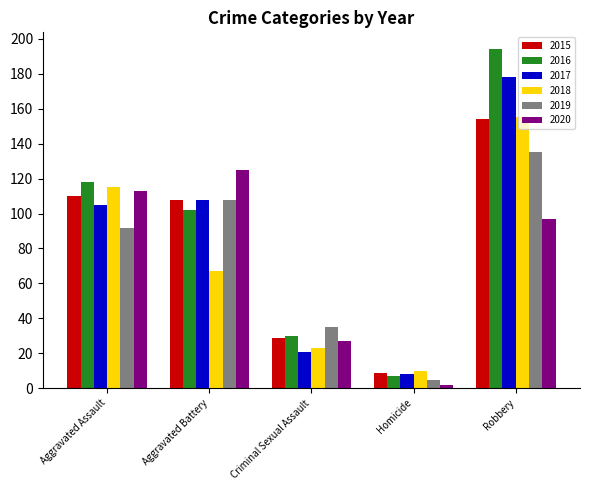

What value does the 2016 series have at Robbery, to the nearest 50?

200